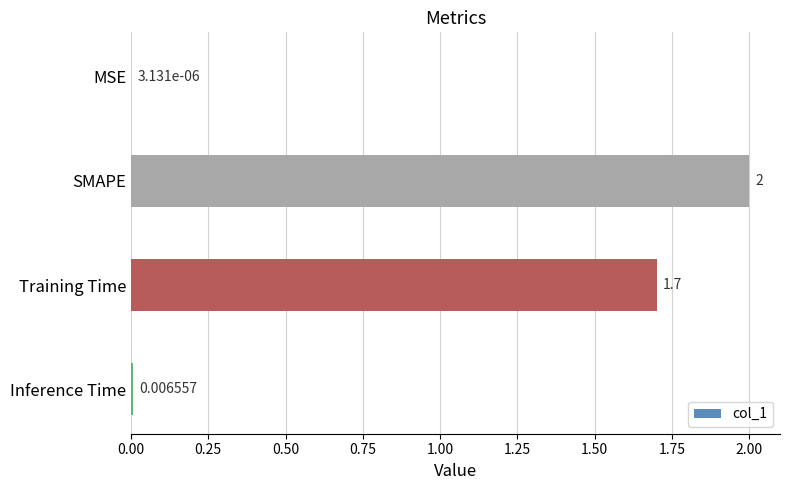

Between MSE and Training Time, which is larger?

Training Time